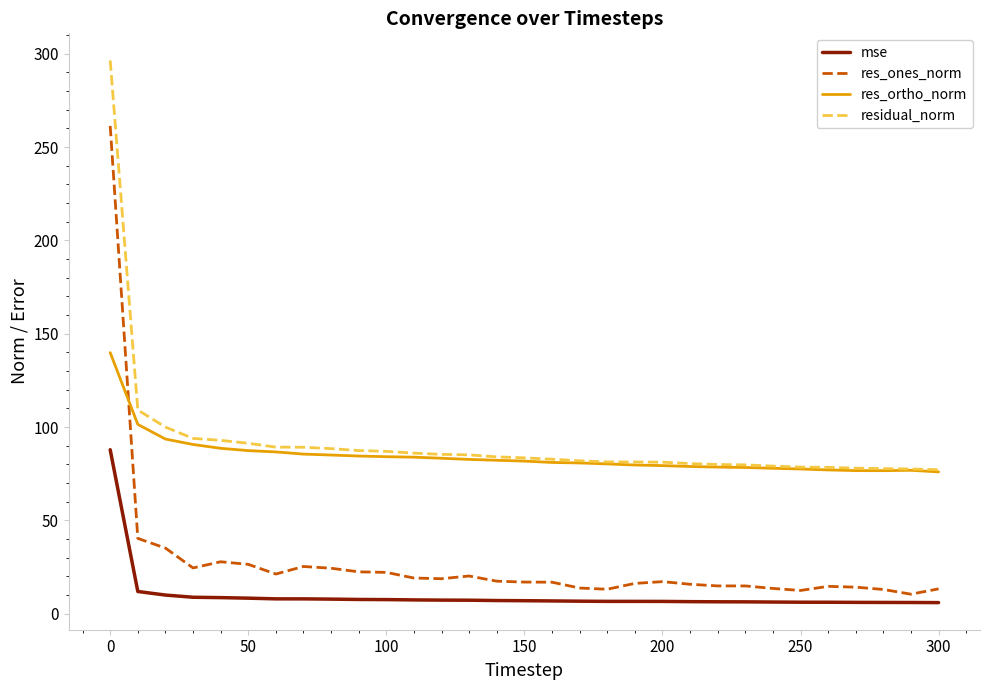

What is the maximum value shown in the chart?

296.4